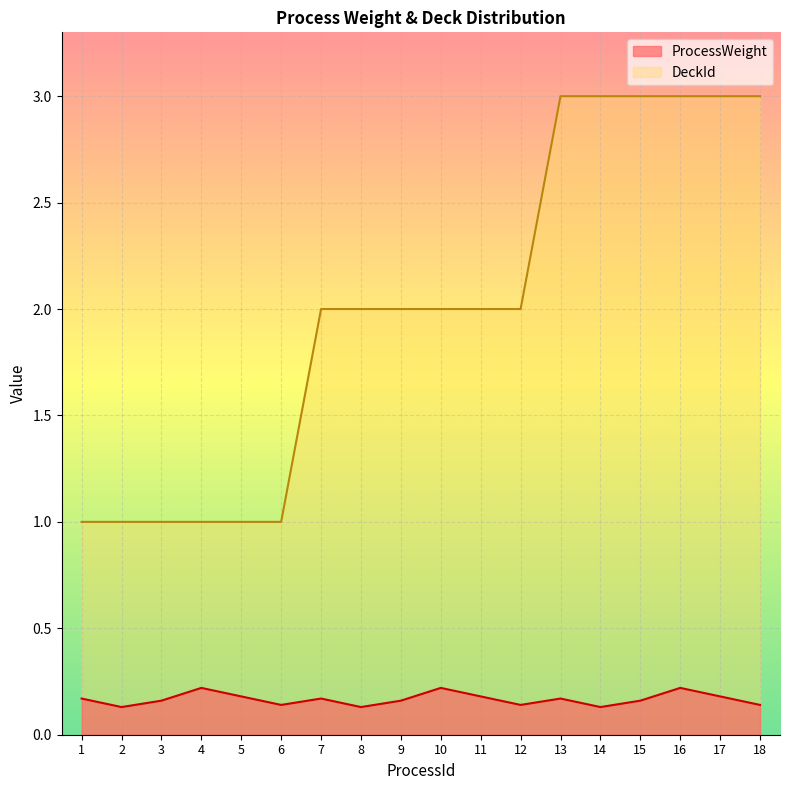

Reading right to left, extract all data points from this chart.

ProcessWeight: 0.1	0.2	0.2	0.2	0.1	0.2	0.1	0.2	0.2	0.2	0.1	0.2	0.1	0.2	0.2	0.2	0.1	0.2
DeckId: 3.0	3.0	3.0	3.0	3.0	3.0	2.0	2.0	2.0	2.0	2.0	2.0	1.0	1.0	1.0	1.0	1.0	1.0